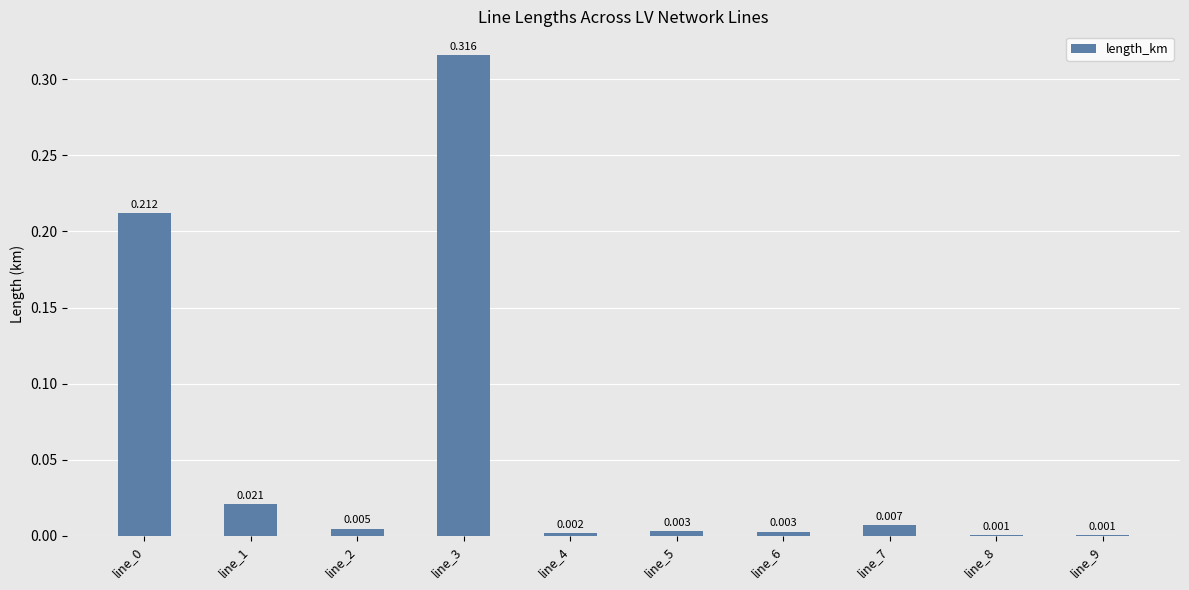

The value at line_4 is 0.0. True or false?

True